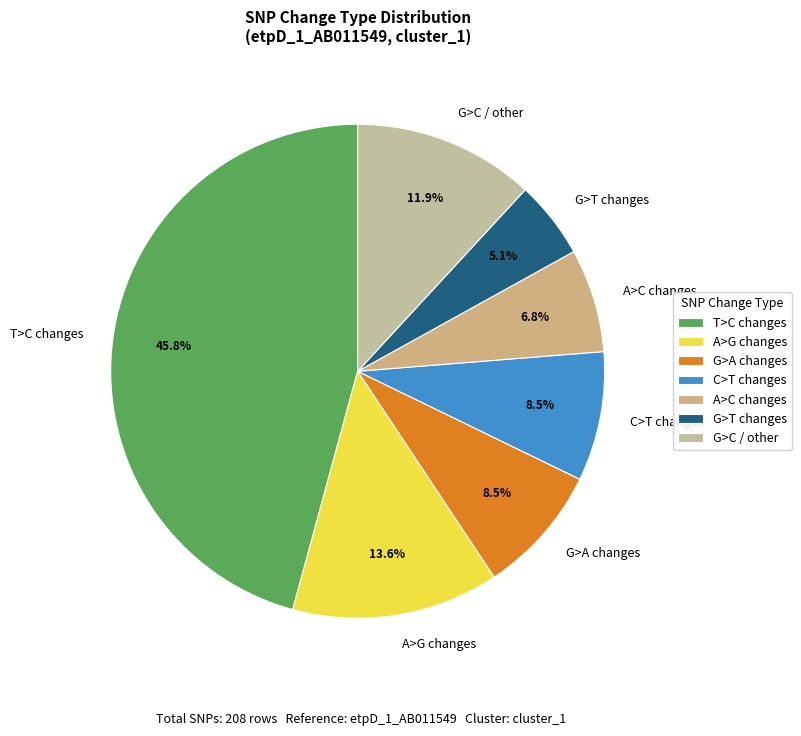

Is there any slice that represents more than half of the pie?

No